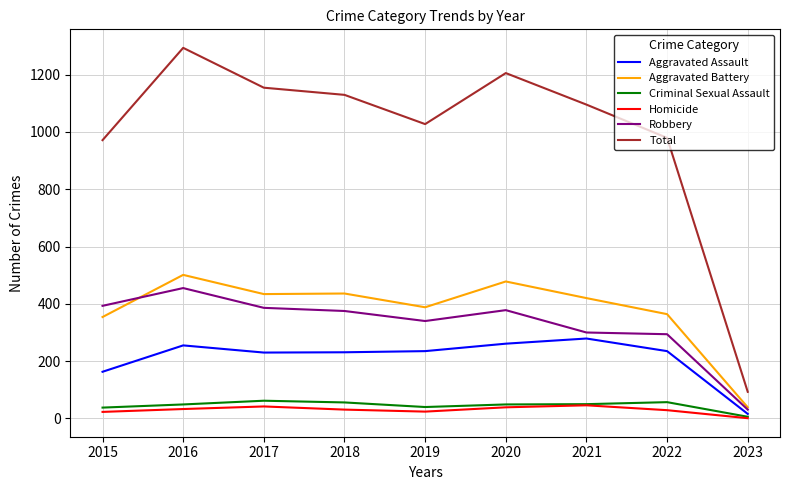

What is the approximate value of Total at 2018?

1129